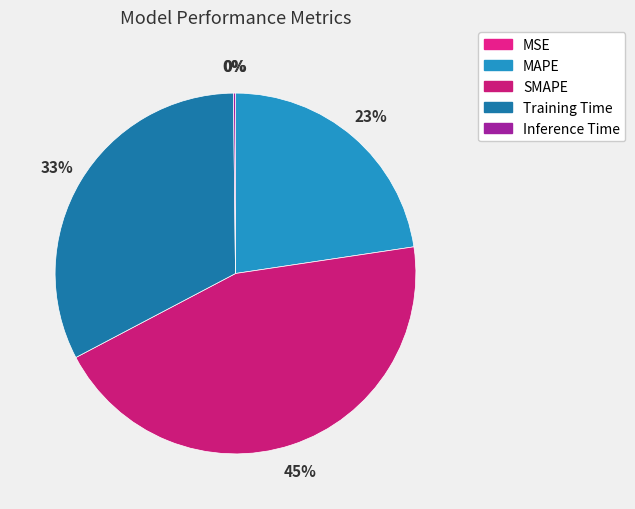

How many segments does this pie chart have?

5